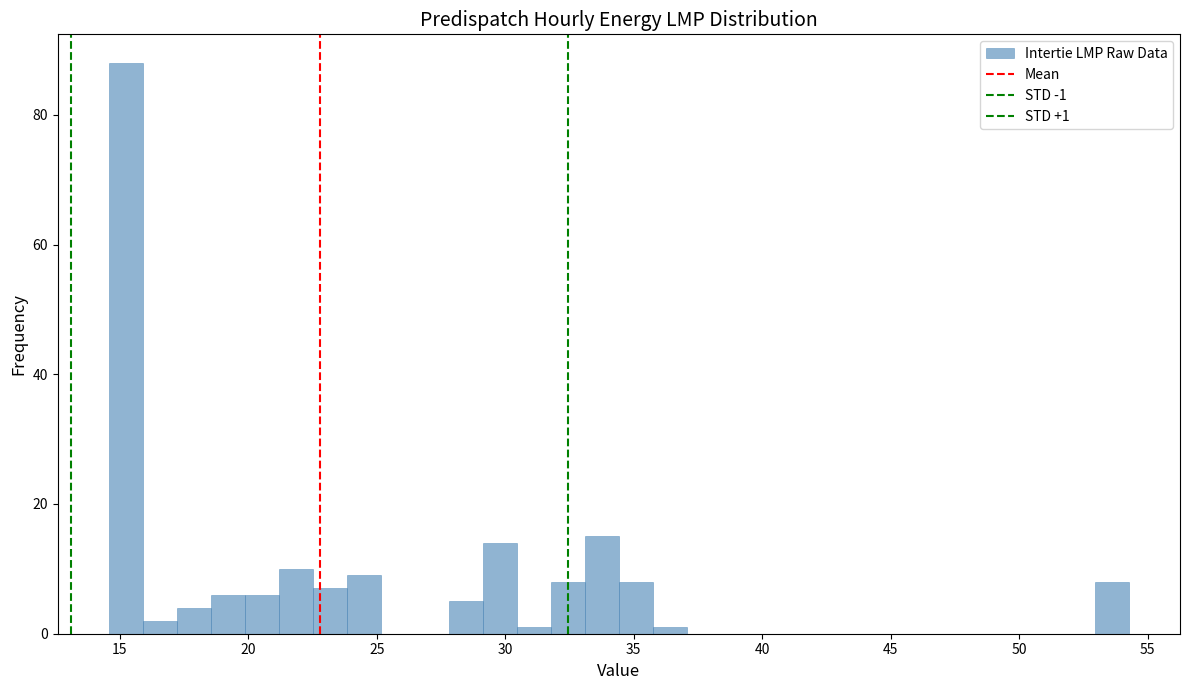

Around what value on the x-axis is the tallest bar? Give the approximate position of its centre, as read against the axis.

15.0